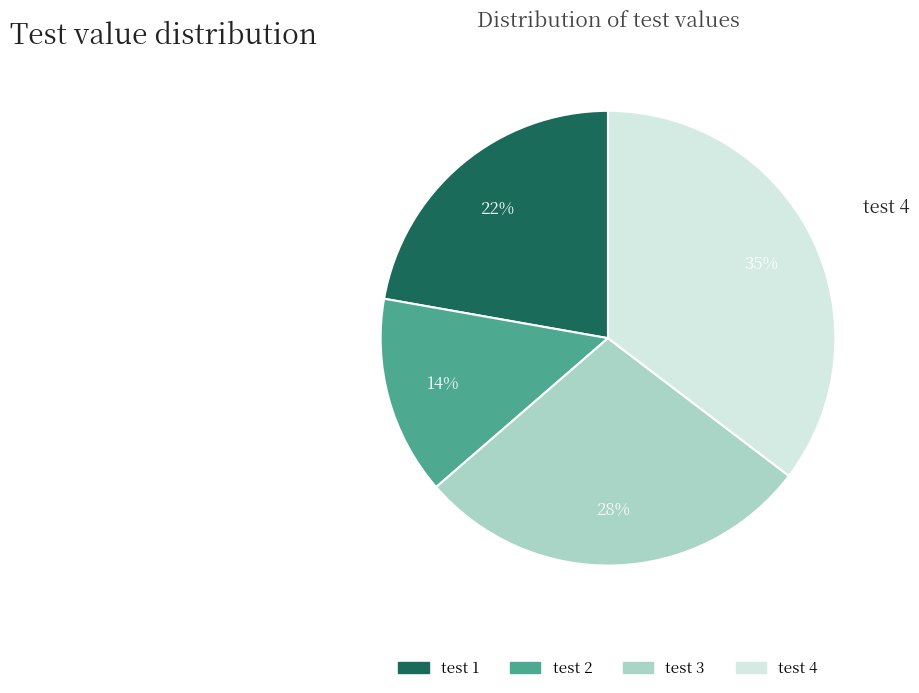

To the nearest percent, what is the difference between the test 3 and test 1 slice percentages?

6%